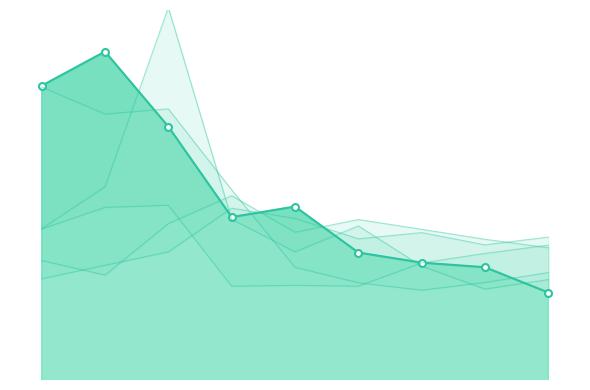

How many data points in seq5_CCM2(t - 1) are less than 7?

4